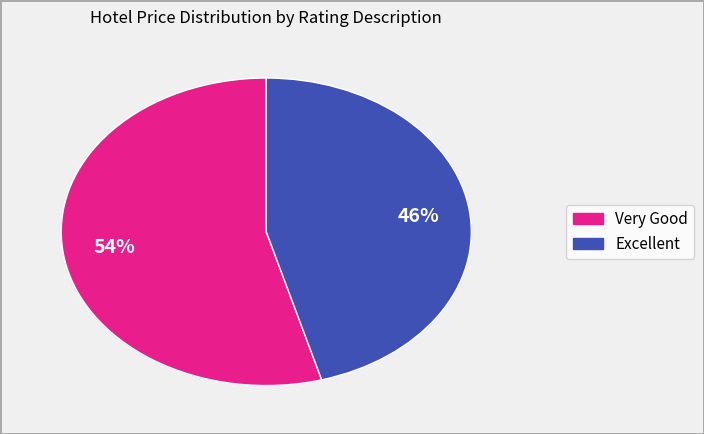

Count the number of slices in the pie.

2